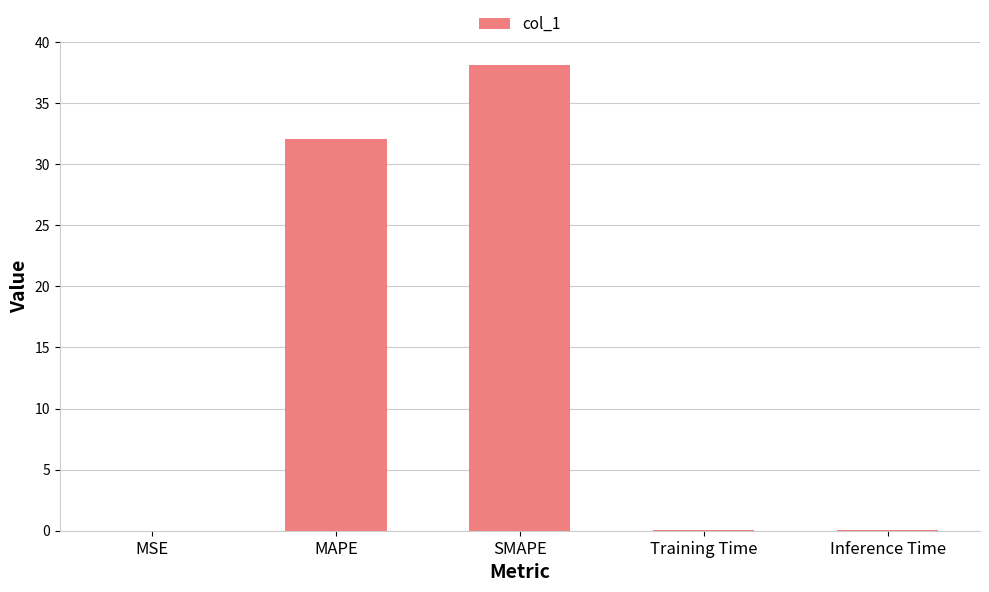

What is the change in value from MAPE to SMAPE?

+6.1